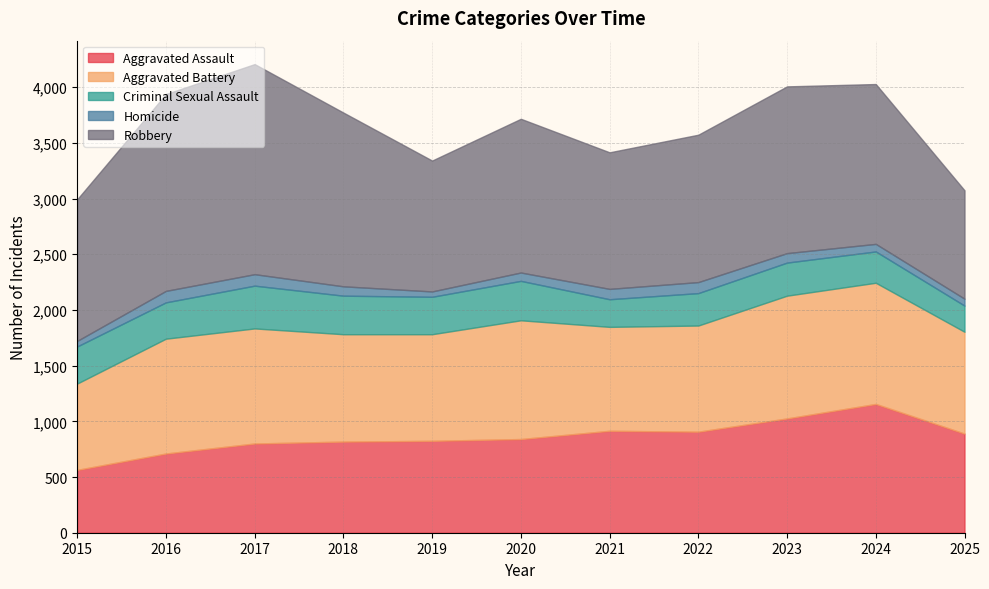

What are all the series names shown in the legend?

Aggravated Assault, Aggravated Battery, Criminal Sexual Assault, Homicide, Robbery